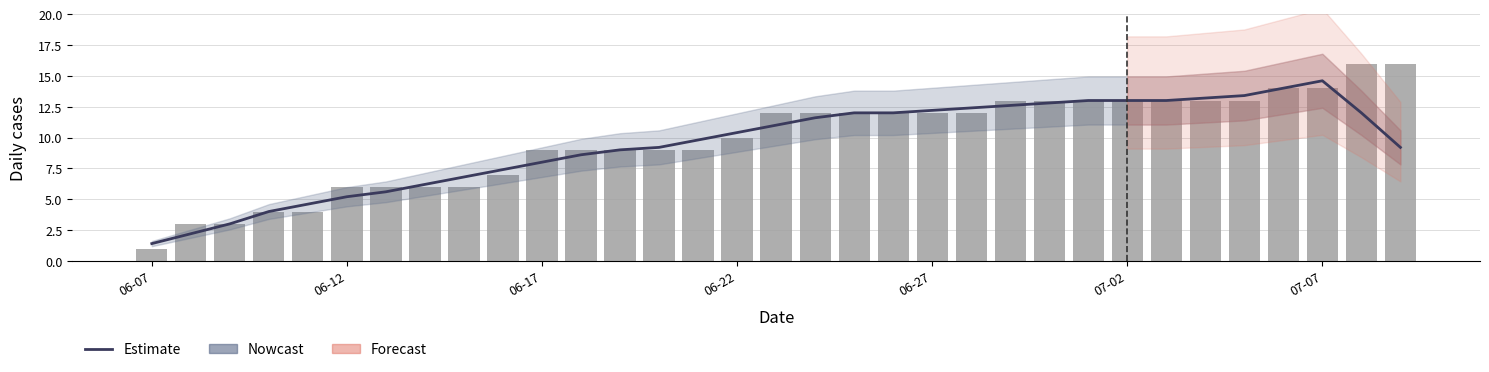

Which has a higher value, 30 or 12?

30